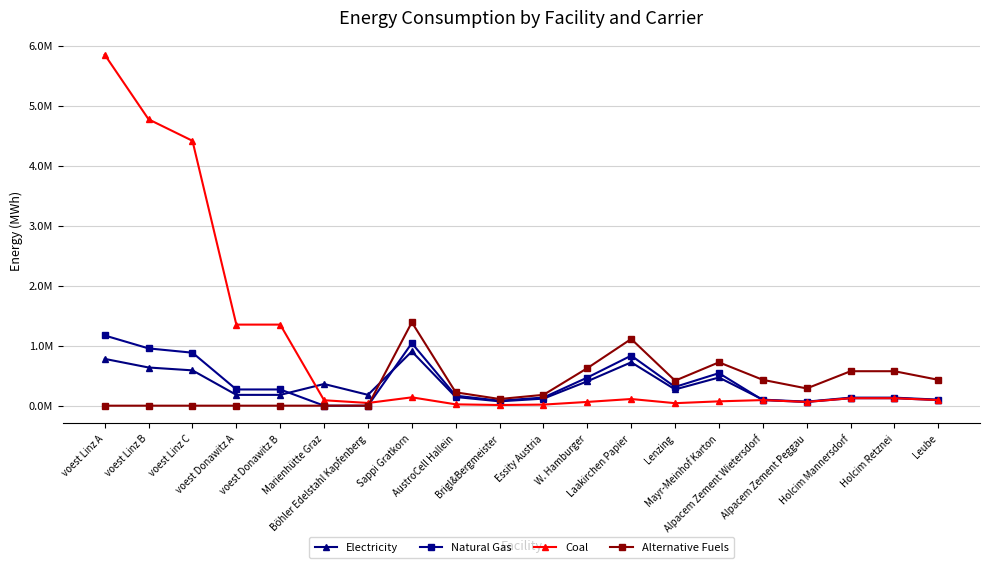

Between Laakirchen Papier and Holcim Retznei, which series saw the biggest shift?

Natural Gas